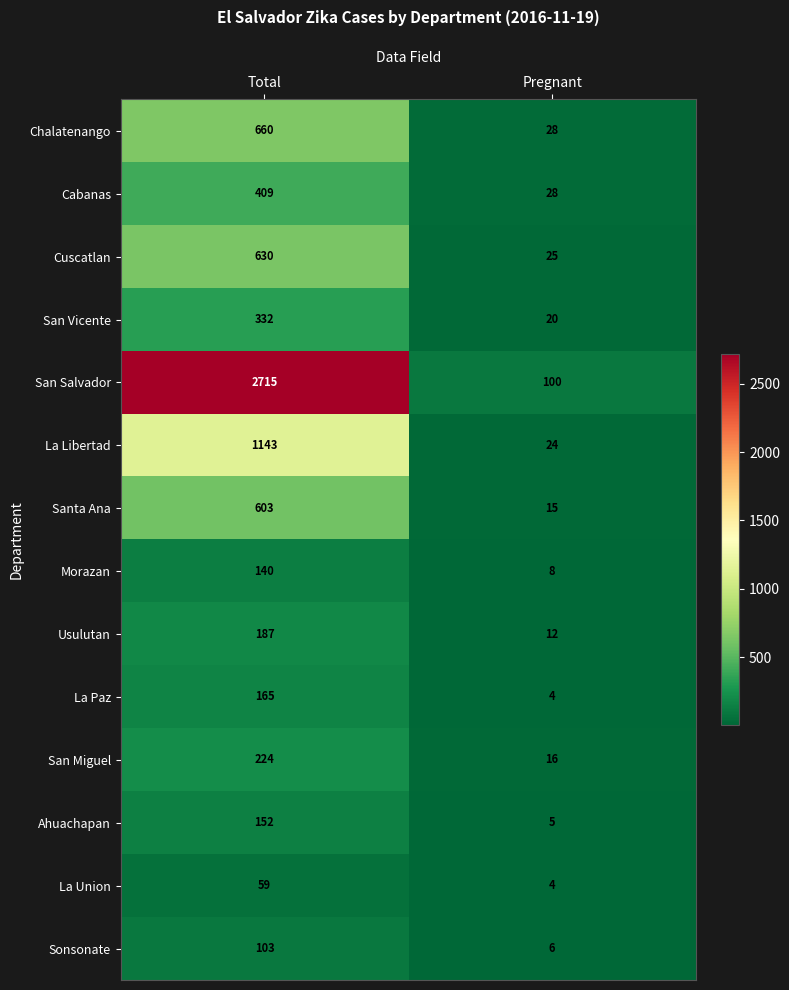

Which series has the largest total across all categories?

San Salvador